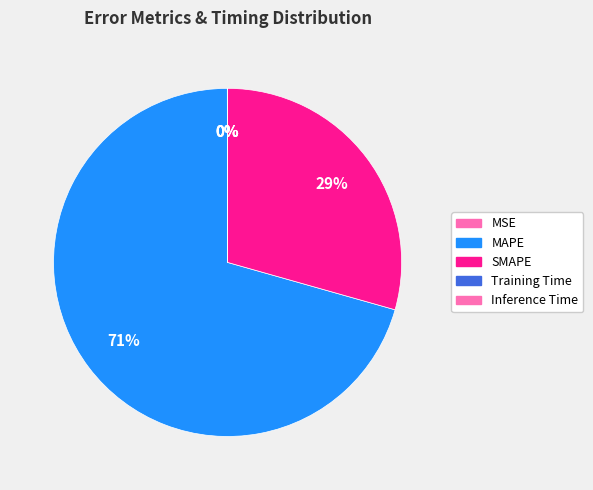

What portion of the pie excludes MAPE?

29.4%